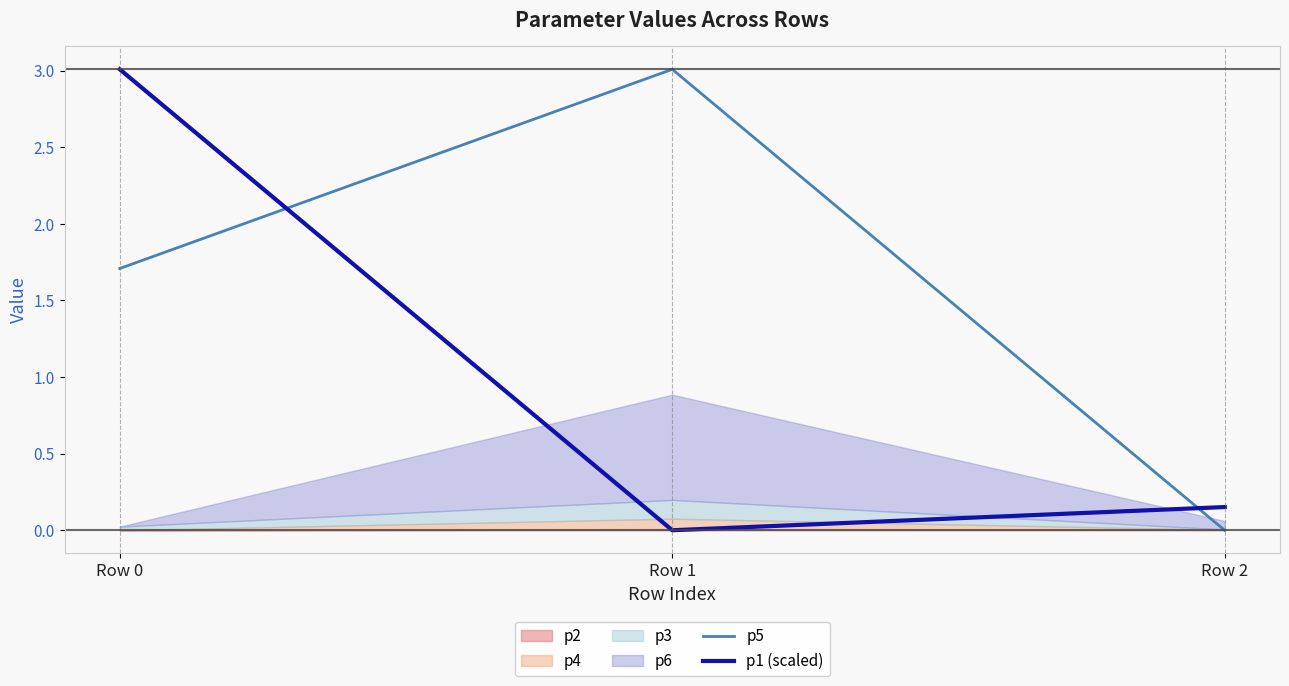

The p5 series shows 0.0 at Row 2. True or false?

True